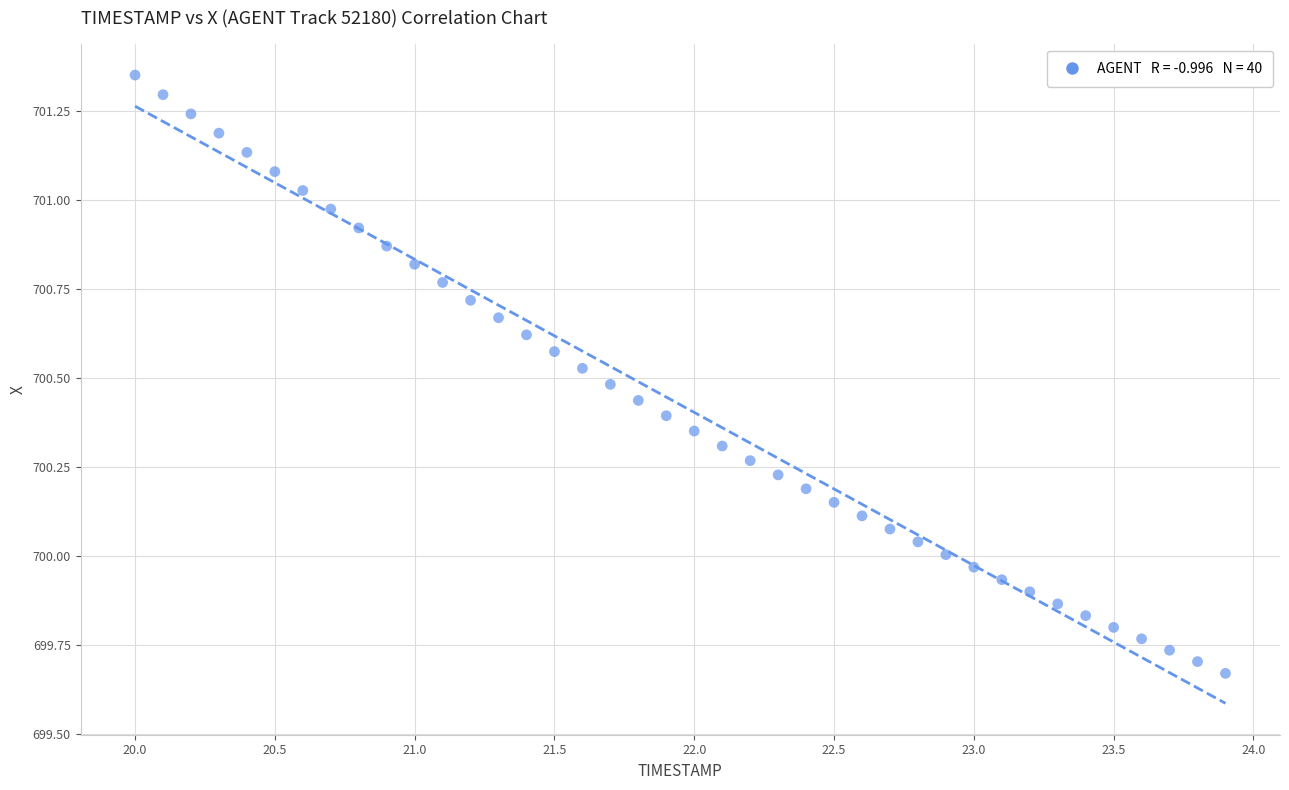

What is the range of Y values (max minus min)?

1.7